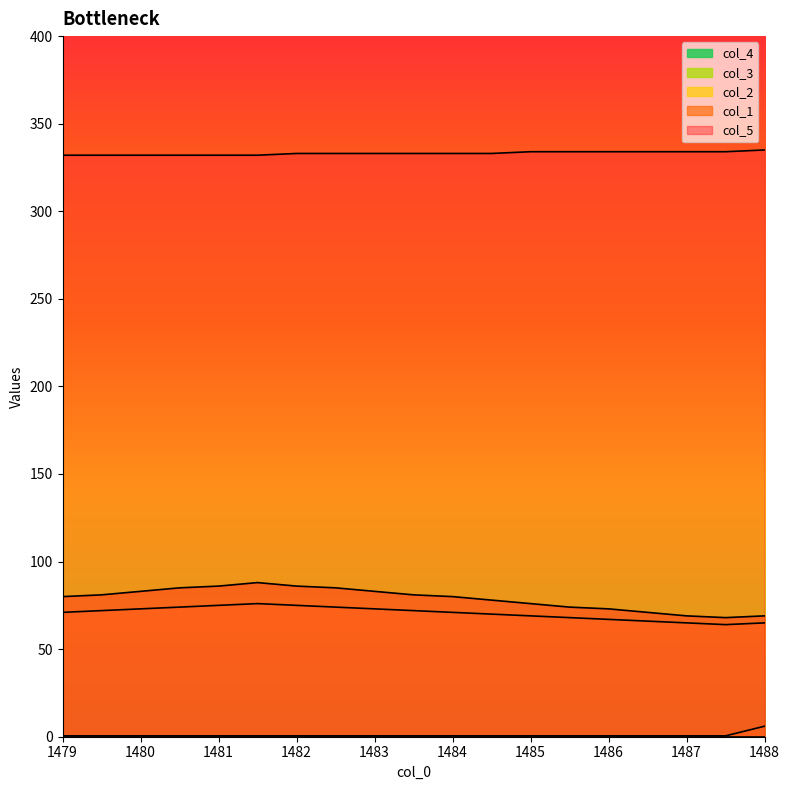

Is it true that col_5 equals 333.0 at 1484?

True